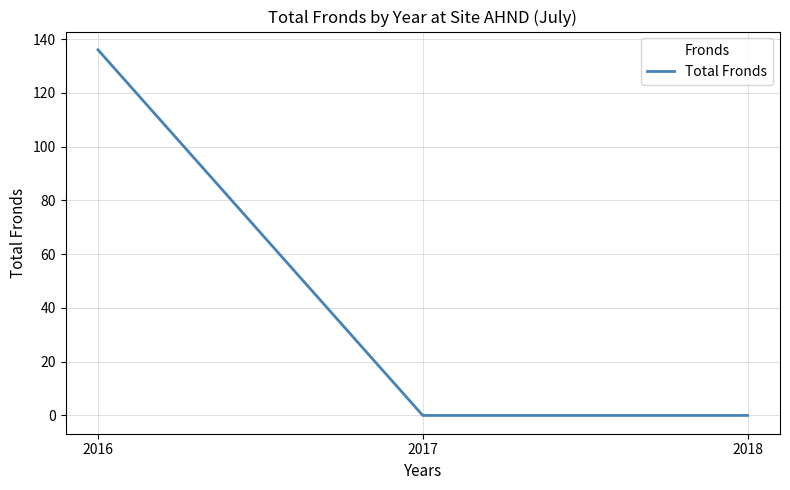

Which category has the highest value across all series?

2016